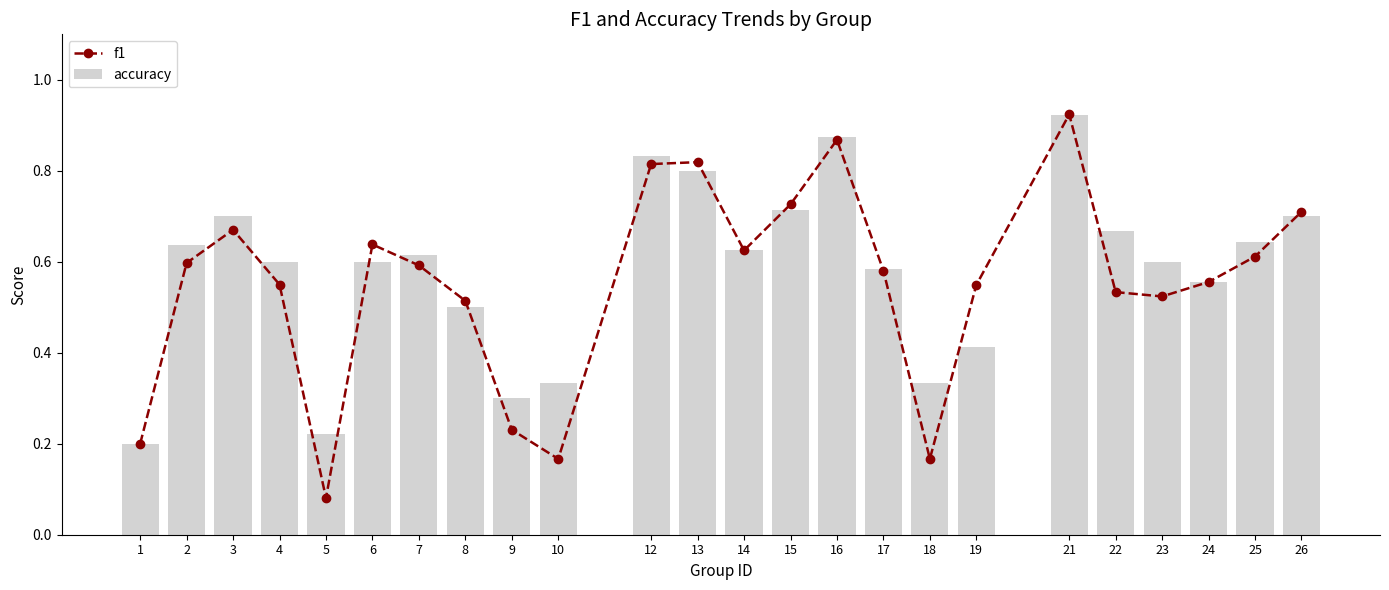

Is the value of accuracy at 3 greater than the value of f1 at 10?

Yes